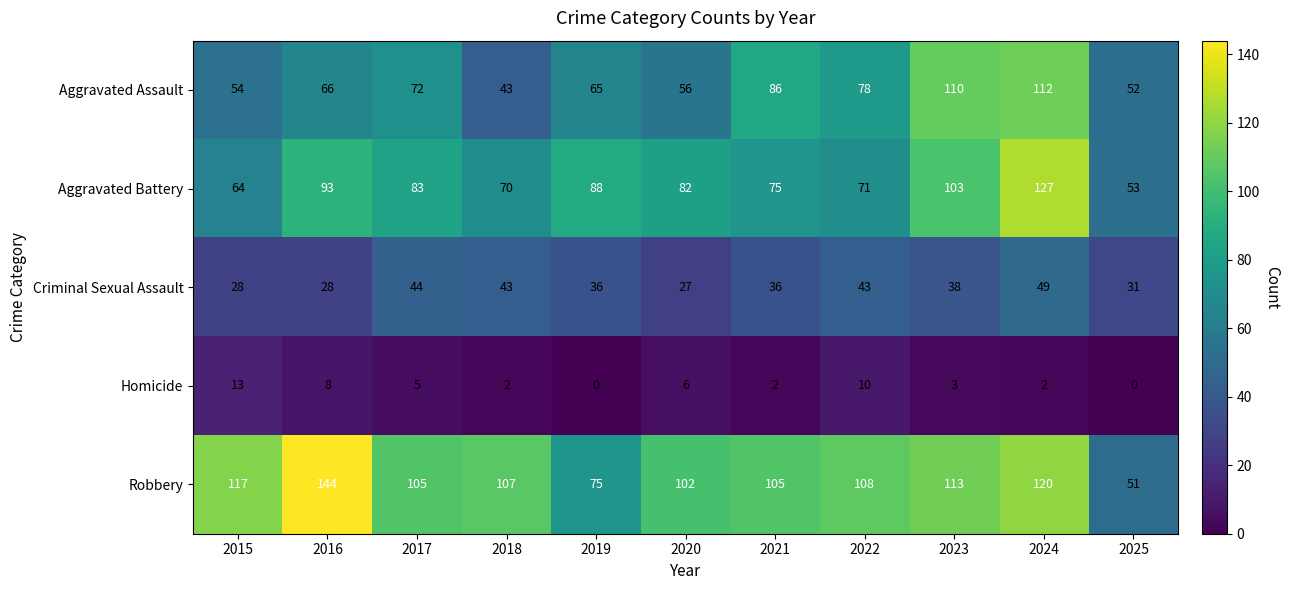

What is the greatest value displayed?

144